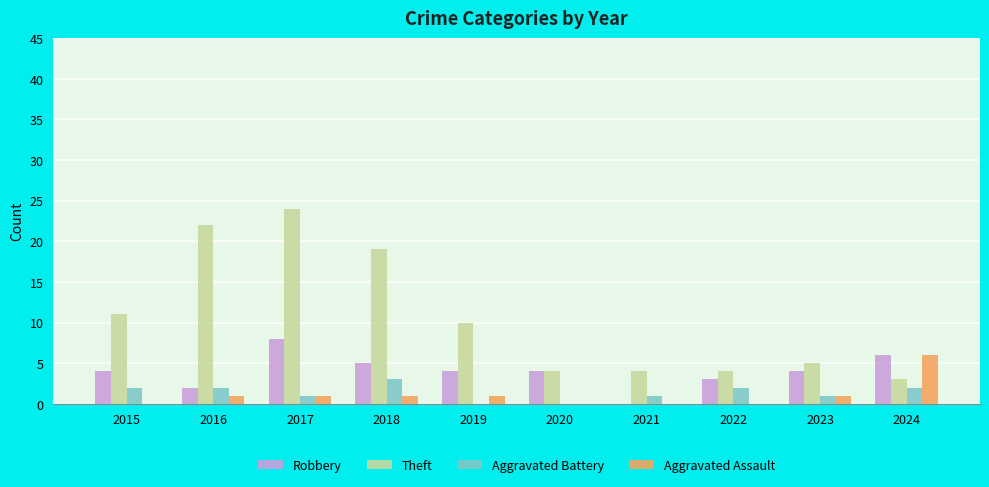

Where is Theft nearest to the value 13?

2015